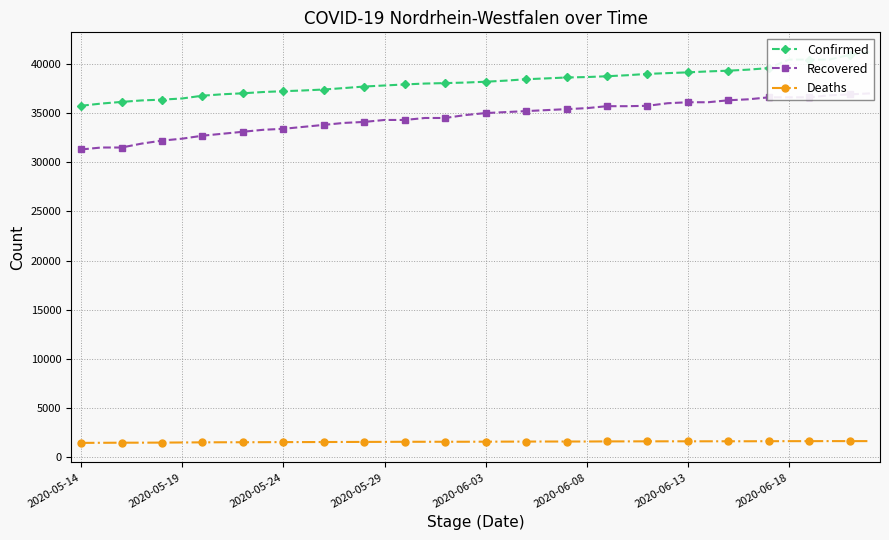

True or false: Deaths and Recovered cross at least once.

False